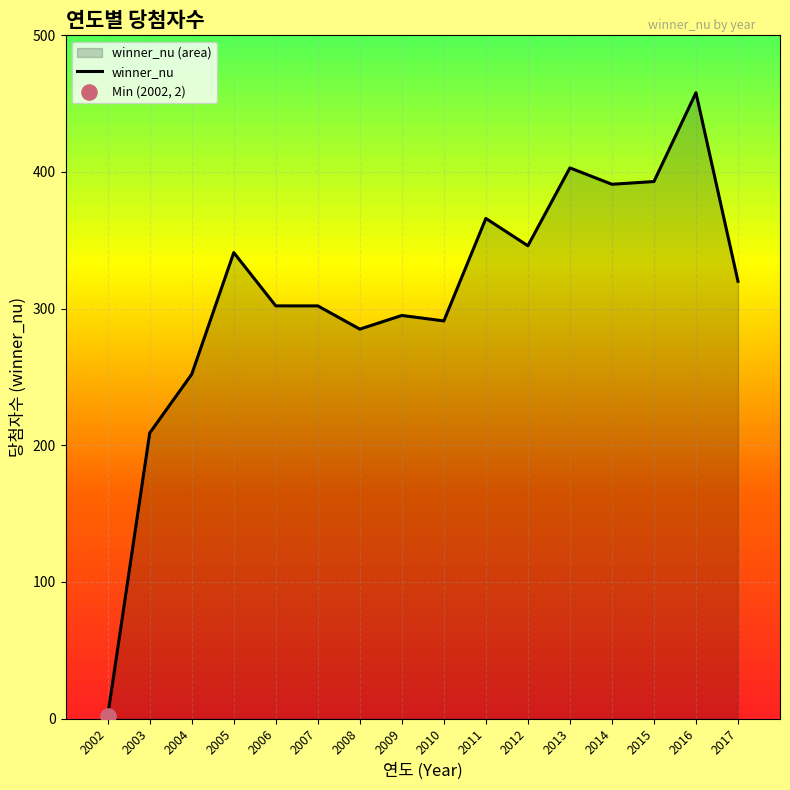

What is the change in value from 2013 to 2016?

+55